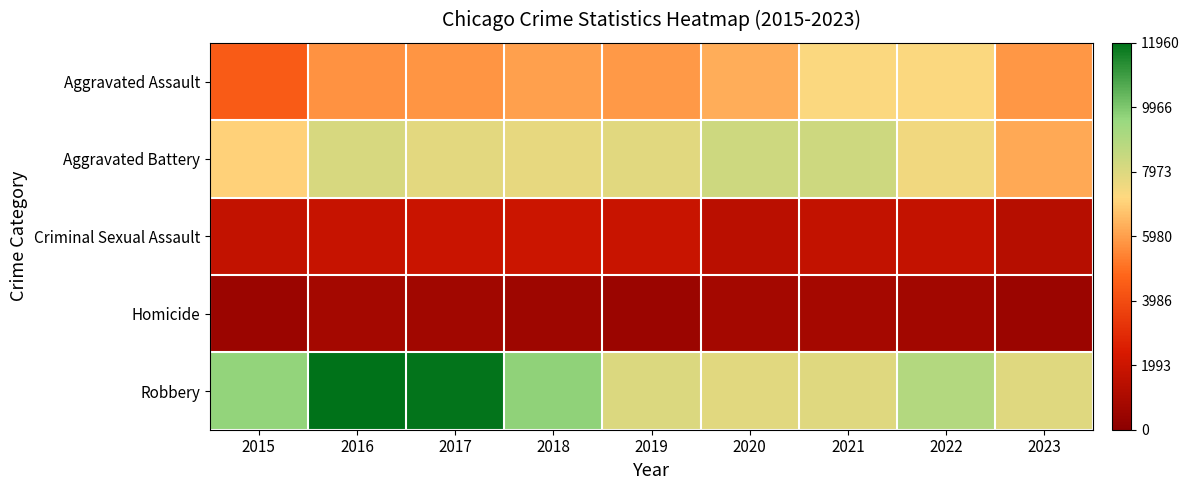

At 2015, list the series in order from smallest to largest.

Homicide, Criminal Sexual Assault, Aggravated Assault, Aggravated Battery, Robbery